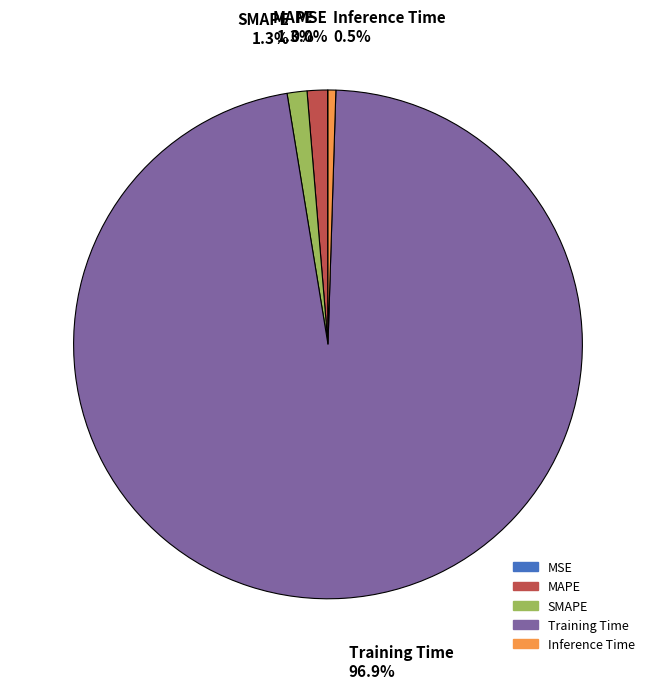

The SMAPE slice represents 1% of the pie. True or false?

True